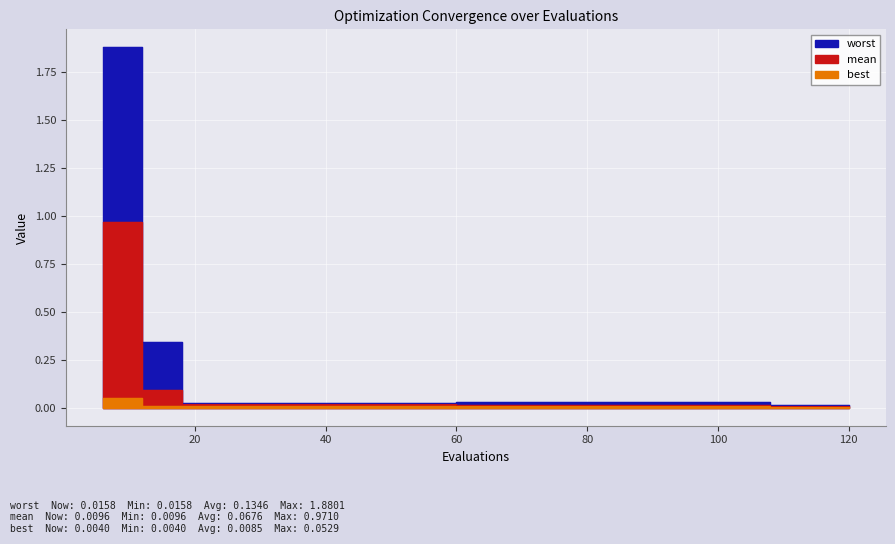

True or false: mean and worst cross at least once.

False